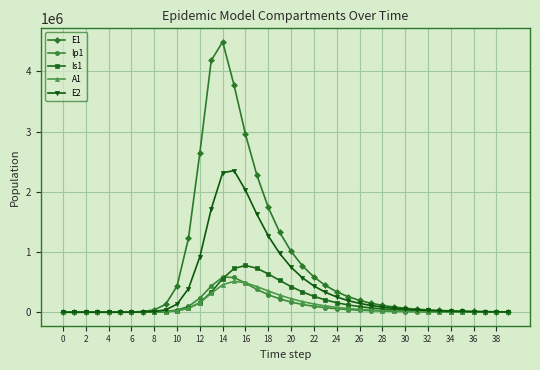

How many values in the Ip1 series are below 14467?

20